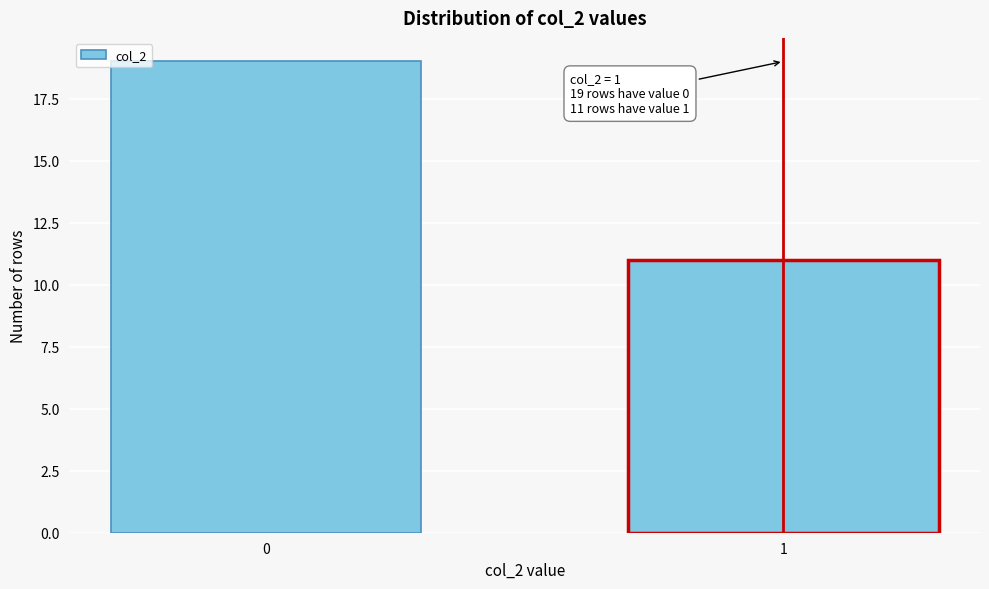

Reading right to left, transcribe all the data shown in this chart.

11	19